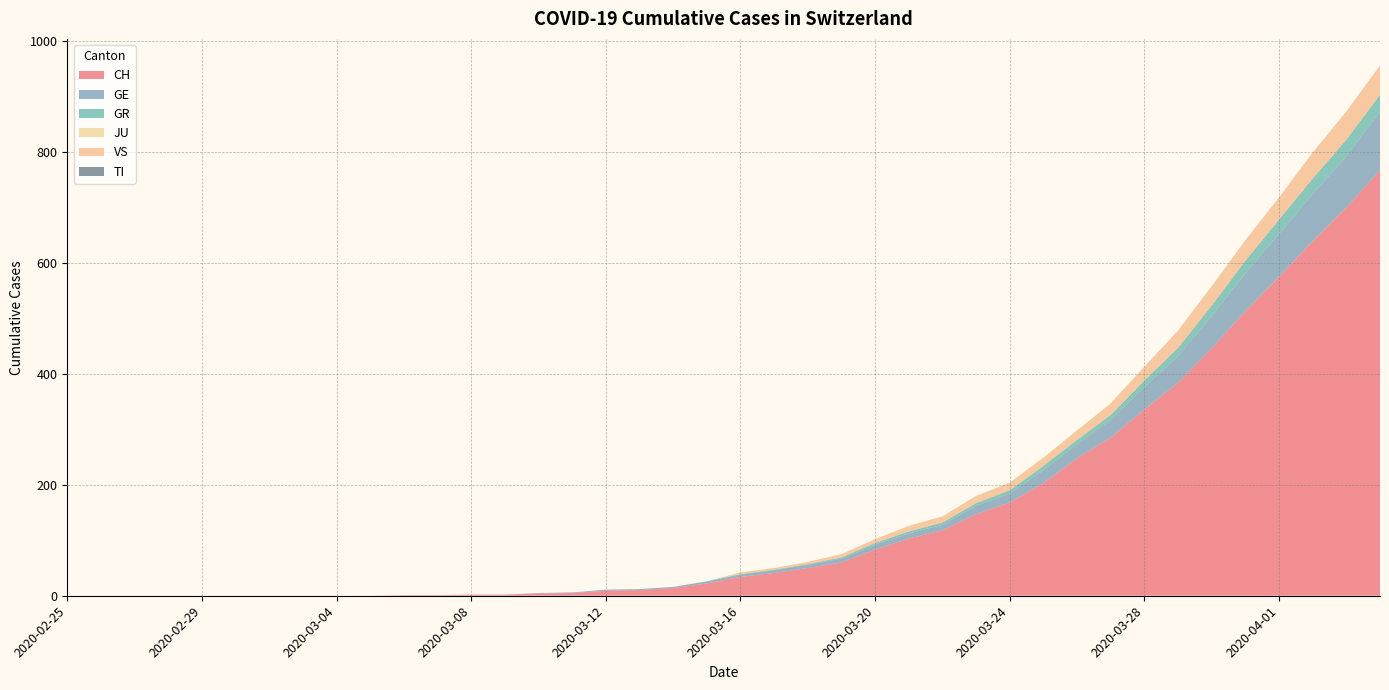

Reading right to left, what are all the values shown in this chart?

CH: 2020-04-04=767	2020-04-03=700	2020-04-02=639	2020-04-01=575	2020-03-31=513	2020-03-30=446	2020-03-29=384	2020-03-28=336	2020-03-27=285	2020-03-26=248	2020-03-25=203	2020-03-24=168	2020-03-23=147	2020-03-22=118	2020-03-21=103	2020-03-20=83	2020-03-19=60	2020-03-18=50	2020-03-17=41	2020-03-16=34	2020-03-15=22	2020-03-14=14	2020-03-13=10	2020-03-12=9	2020-03-11=5	2020-03-10=4	2020-03-09=2	2020-03-08=2	2020-03-07=1	2020-03-06=1	2020-03-05=0	2020-03-04=0	2020-03-03=0	2020-03-02=0	2020-03-01=0	2020-02-29=0	2020-02-28=0	2020-02-27=0	2020-02-26=0	2020-02-25=0
GE: 2020-04-04=106	2020-04-03=92	2020-04-02=85	2020-04-01=77	2020-03-31=68	2020-03-30=58	2020-03-29=48	2020-03-28=40	2020-03-27=32	2020-03-26=25	2020-03-25=23	2020-03-24=16	2020-03-23=15	2020-03-22=10	2020-03-21=9	2020-03-20=9	2020-03-19=7	2020-03-18=6	2020-03-17=5	2020-03-16=4	2020-03-15=4	2020-03-14=2	2020-03-13=2	2020-03-12=2	2020-03-11=1	2020-03-10=1	2020-03-09=0	2020-03-08=0	2020-03-07=0	2020-03-06=0	2020-03-05=0	2020-03-04=0	2020-03-03=0	2020-03-02=0	2020-03-01=0	2020-02-29=0	2020-02-28=0	2020-02-27=0	2020-02-26=0	2020-02-25=0
GR: 2020-04-04=30	2020-04-03=30	2020-04-02=28	2020-04-01=26	2020-03-31=23	2020-03-30=19	2020-03-29=15	2020-03-28=12	2020-03-27=9	2020-03-26=8	2020-03-25=8	2020-03-24=6	2020-03-23=5	2020-03-22=4	2020-03-21=4	2020-03-20=3	2020-03-19=2	2020-03-18=1	2020-03-17=1	2020-03-16=1	2020-03-15=0	2020-03-14=0	2020-03-13=0	2020-03-12=0	2020-03-11=0	2020-03-10=0	2020-03-09=0	2020-03-08=0	2020-03-07=0	2020-03-06=0	2020-03-05=0	2020-03-04=0	2020-03-03=0	2020-03-02=0	2020-03-01=0	2020-02-29=0	2020-02-28=0	2020-02-27=0	2020-02-26=0	2020-02-25=0
JU: 2020-04-04=0	2020-04-03=0	2020-04-02=0	2020-04-01=0	2020-03-31=0	2020-03-30=0	2020-03-29=0	2020-03-28=0	2020-03-27=0	2020-03-26=0	2020-03-25=0	2020-03-24=0	2020-03-23=0	2020-03-22=0	2020-03-21=0	2020-03-20=0	2020-03-19=0	2020-03-18=0	2020-03-17=0	2020-03-16=0	2020-03-15=0	2020-03-14=0	2020-03-13=0	2020-03-12=0	2020-03-11=0	2020-03-10=0	2020-03-09=0	2020-03-08=0	2020-03-07=0	2020-03-06=0	2020-03-05=0	2020-03-04=0	2020-03-03=0	2020-03-02=0	2020-03-01=0	2020-02-29=0	2020-02-28=0	2020-02-27=0	2020-02-26=0	2020-02-25=0
VS: 2020-04-04=53	2020-04-03=51	2020-04-02=47	2020-04-01=40	2020-03-31=37	2020-03-30=35	2020-03-29=31	2020-03-28=25	2020-03-27=21	2020-03-26=17	2020-03-25=15	2020-03-24=14	2020-03-23=13	2020-03-22=11	2020-03-21=10	2020-03-20=7	2020-03-19=6	2020-03-18=4	2020-03-17=3	2020-03-16=3	2020-03-15=0	2020-03-14=0	2020-03-13=0	2020-03-12=0	2020-03-11=0	2020-03-10=0	2020-03-09=0	2020-03-08=0	2020-03-07=0	2020-03-06=0	2020-03-05=0	2020-03-04=0	2020-03-03=0	2020-03-02=0	2020-03-01=0	2020-02-29=0	2020-02-28=0	2020-02-27=0	2020-02-26=0	2020-02-25=0
TI: 2020-04-04=0	2020-04-03=0	2020-04-02=0	2020-04-01=0	2020-03-31=0	2020-03-30=0	2020-03-29=0	2020-03-28=0	2020-03-27=0	2020-03-26=0	2020-03-25=0	2020-03-24=0	2020-03-23=0	2020-03-22=0	2020-03-21=0	2020-03-20=0	2020-03-19=0	2020-03-18=0	2020-03-17=0	2020-03-16=0	2020-03-15=0	2020-03-14=0	2020-03-13=0	2020-03-12=0	2020-03-11=0	2020-03-10=0	2020-03-09=0	2020-03-08=0	2020-03-07=0	2020-03-06=0	2020-03-05=0	2020-03-04=0	2020-03-03=0	2020-03-02=0	2020-03-01=0	2020-02-29=0	2020-02-28=0	2020-02-27=0	2020-02-26=0	2020-02-25=0